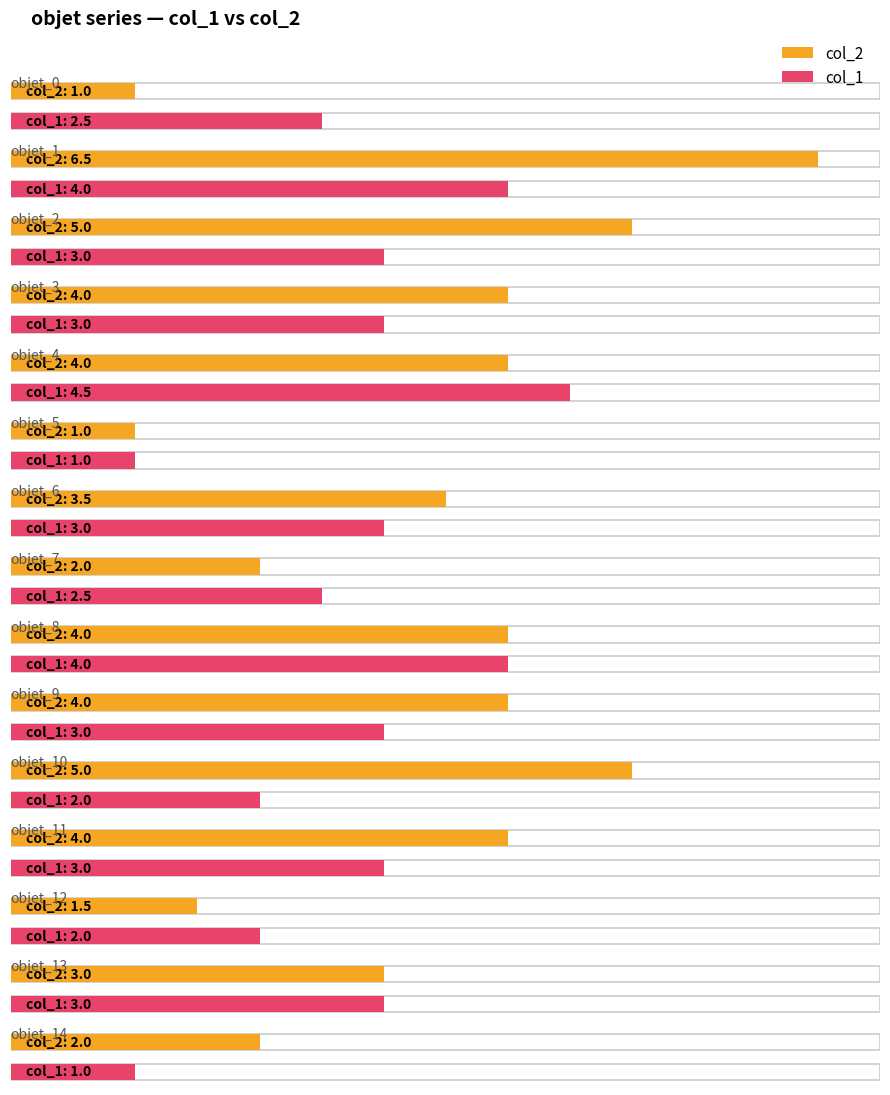

List the series in order of their overall mean, highest first.

col_2, col_1